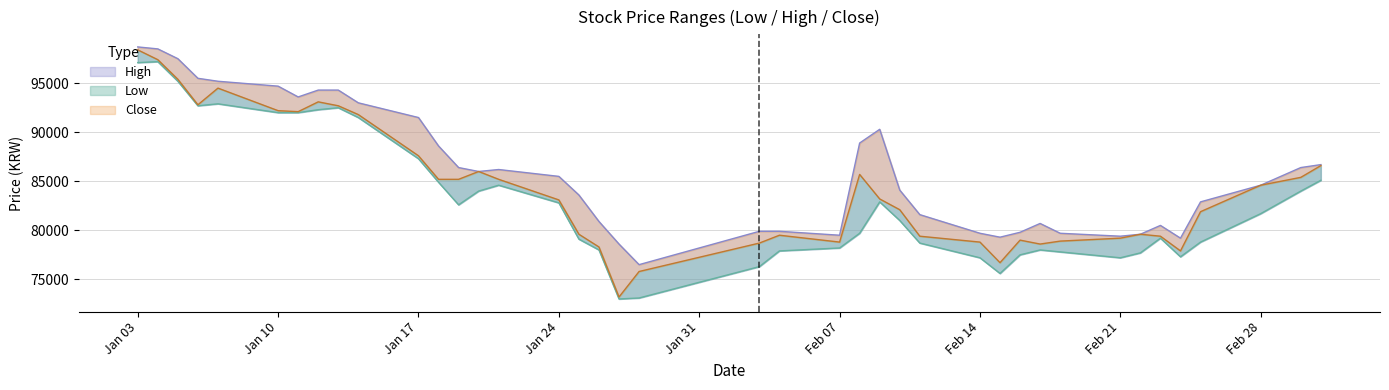

Rank the categories by High value from lowest to highest.

2022-01-28, 2022-01-27, 2022-02-24, 2022-02-15, 2022-02-21, 2022-02-07, 2022-02-22, 2022-02-14, 2022-02-18, 2022-02-16, 2022-02-03, 2022-02-04, 2022-02-23, 2022-02-17, 2022-01-26, 2022-02-11, 2022-02-25, 2022-01-25, 2022-02-10, 2022-02-28, 2022-01-24, 2022-01-20, 2022-01-21, 2022-01-19, 2022-03-02, 2022-03-03, 2022-01-18, 2022-02-08, 2022-02-09, 2022-01-17, 2022-01-14, 2022-01-11, 2022-01-12, 2022-01-13, 2022-01-10, 2022-01-07, 2022-01-06, 2022-01-05, 2022-01-04, 2022-01-03